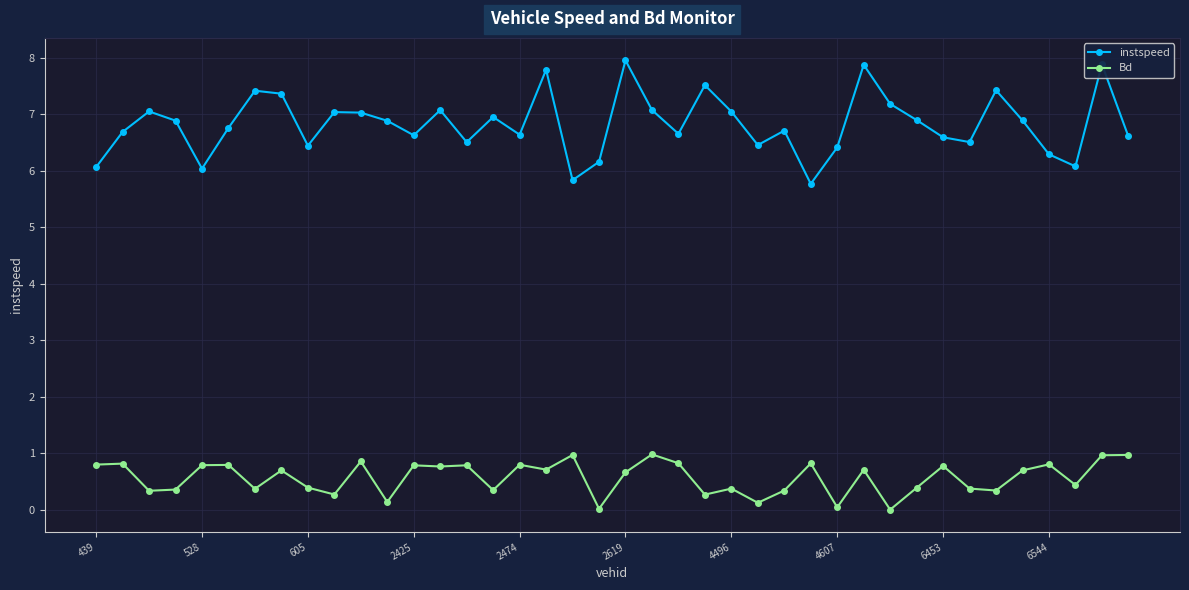

What is the value of the Bd point at the 40th from the left?

1.0